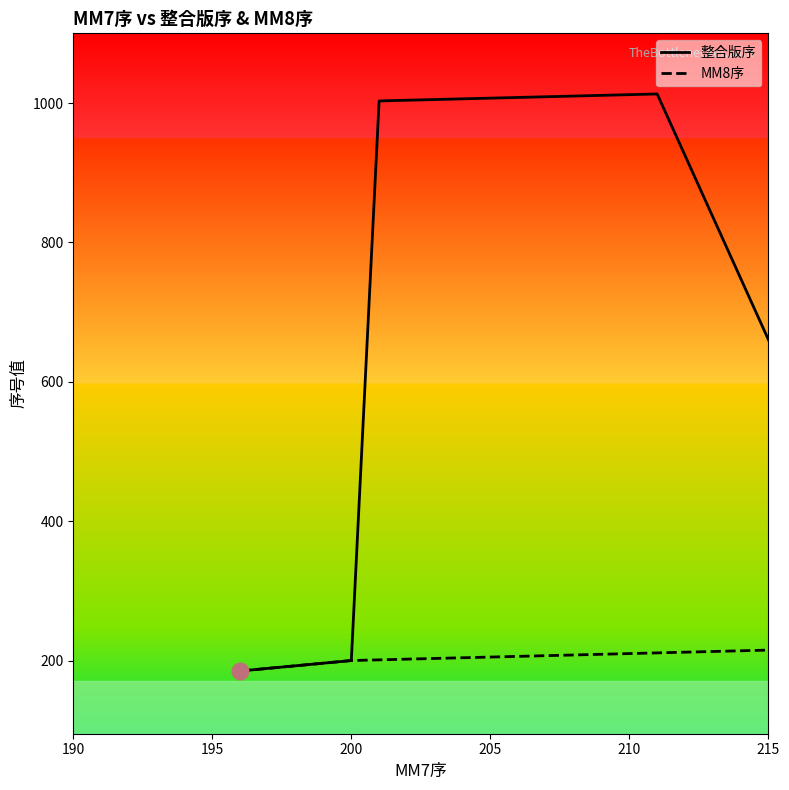

How many lines are shown in the chart?

2